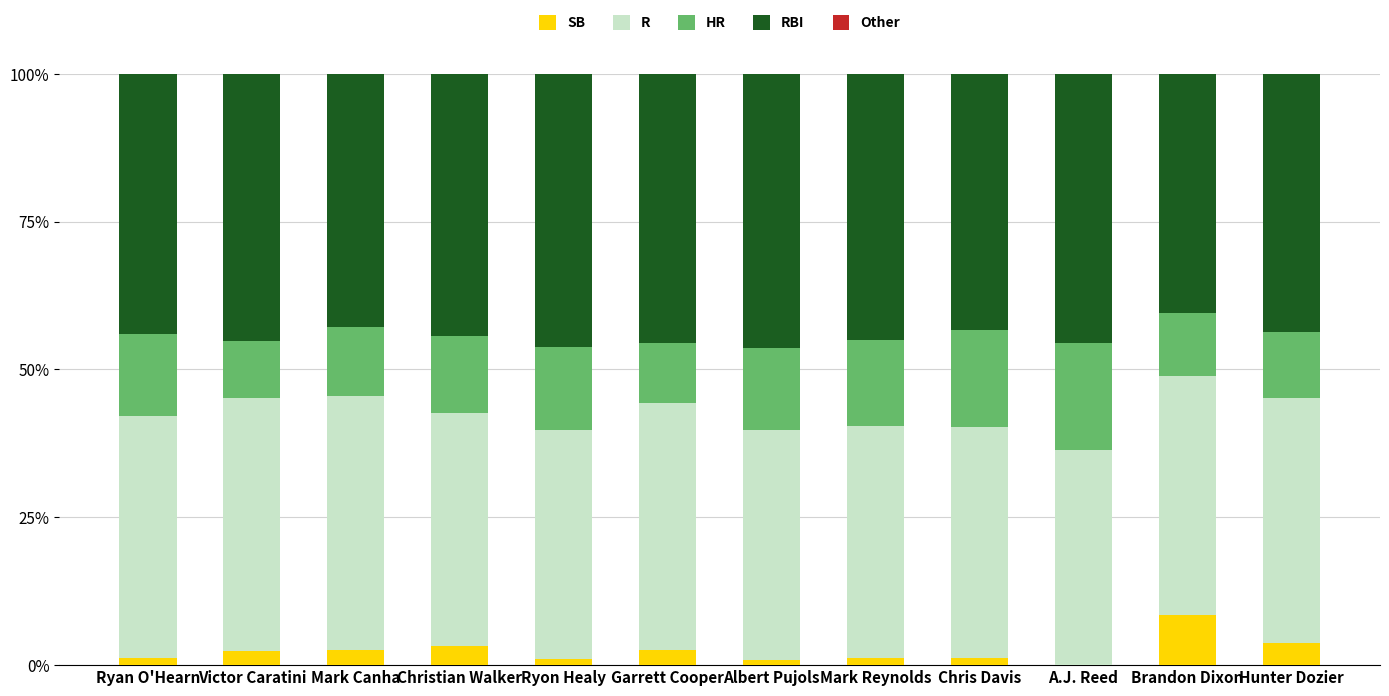

Which category has the highest value in the SB series?

Brandon Dixon